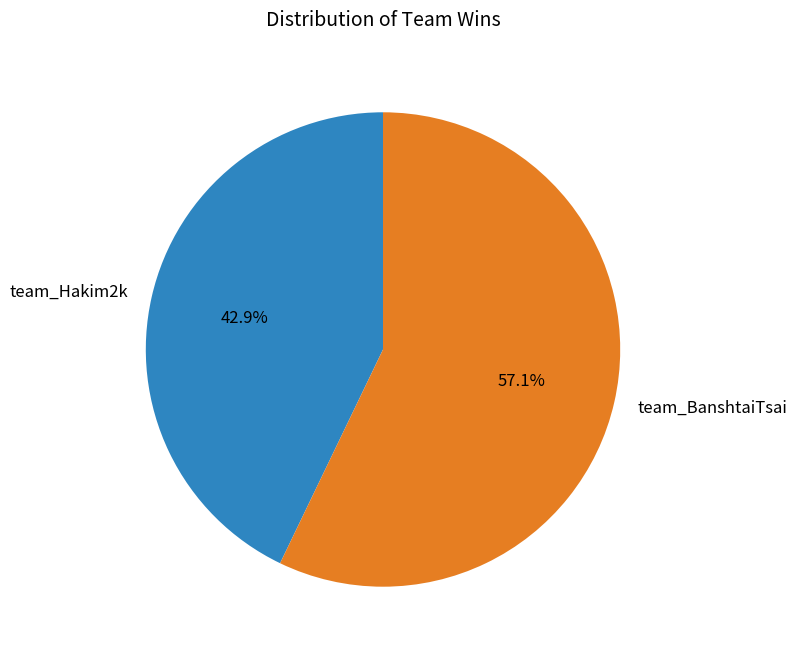

Do team_BanshtaiTsai and team_Hakim2k together represent more than half of the pie?

Yes